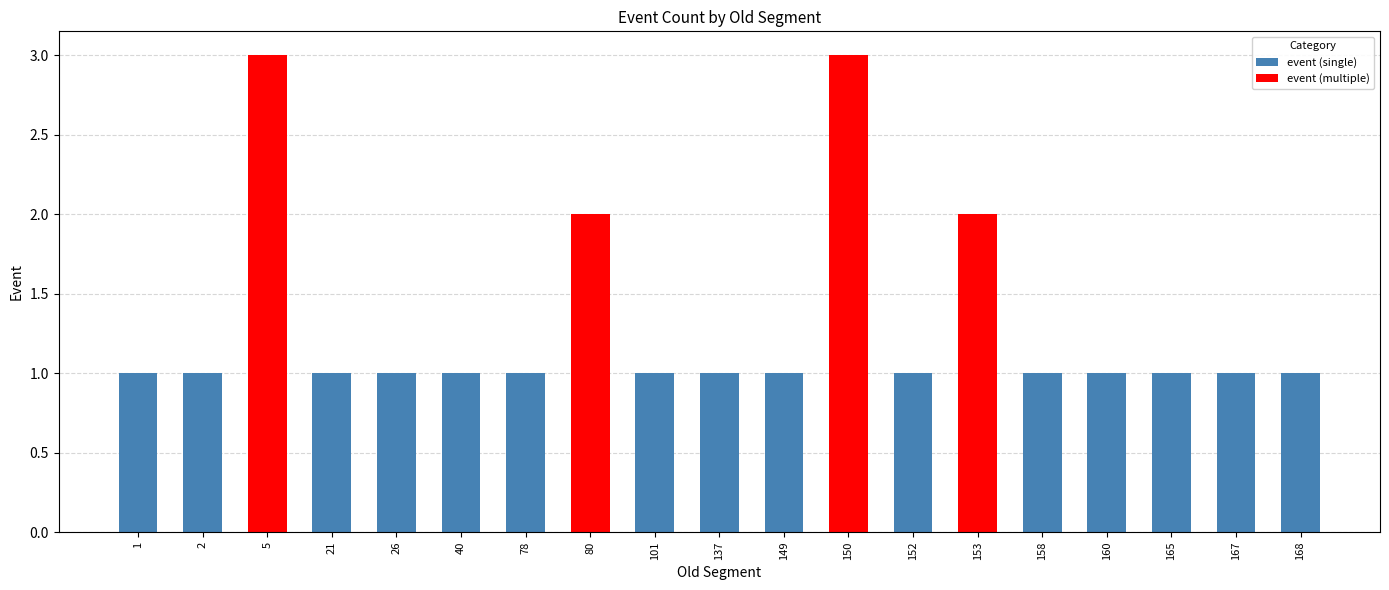

Is it true that the value at 150 is 5?

False